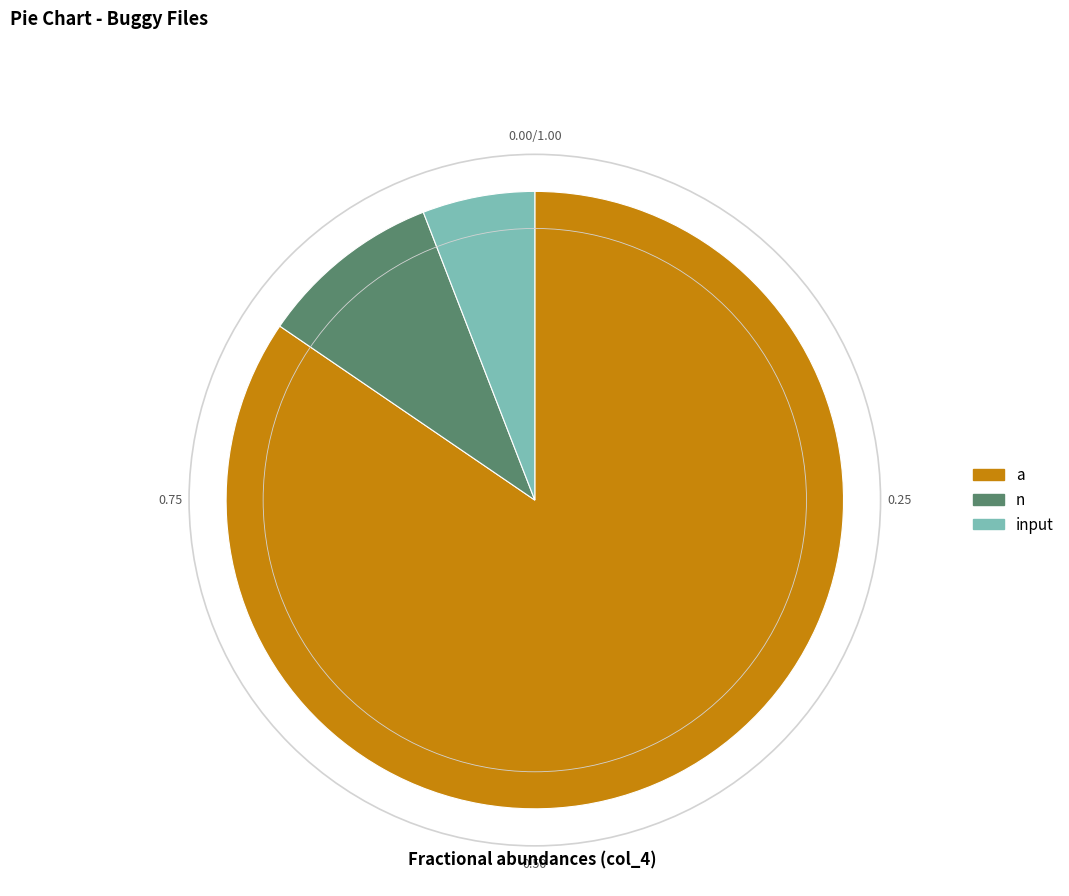

Do input and n together represent more than half of the pie?

No